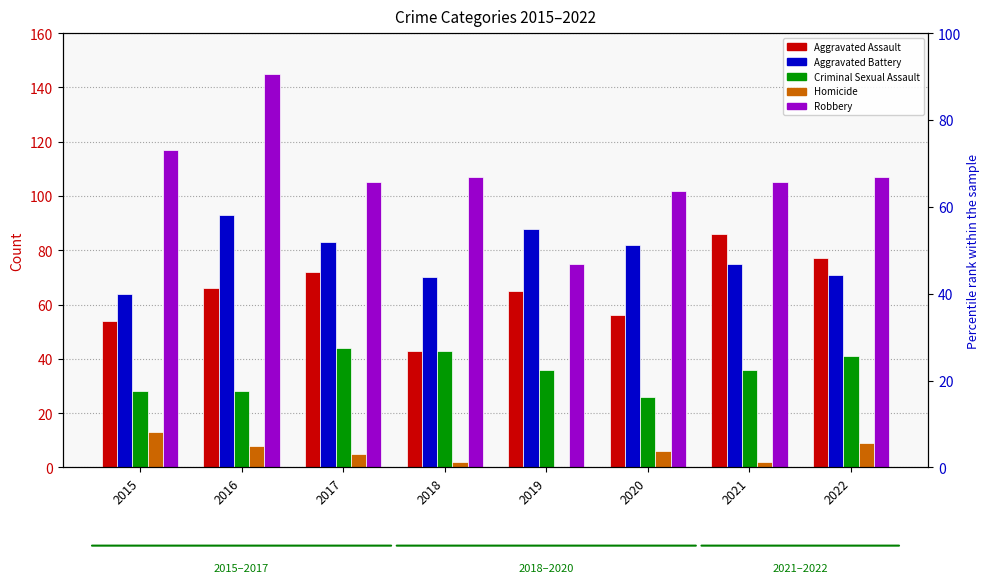

At which label is Criminal Sexual Assault closest to 35?

2019